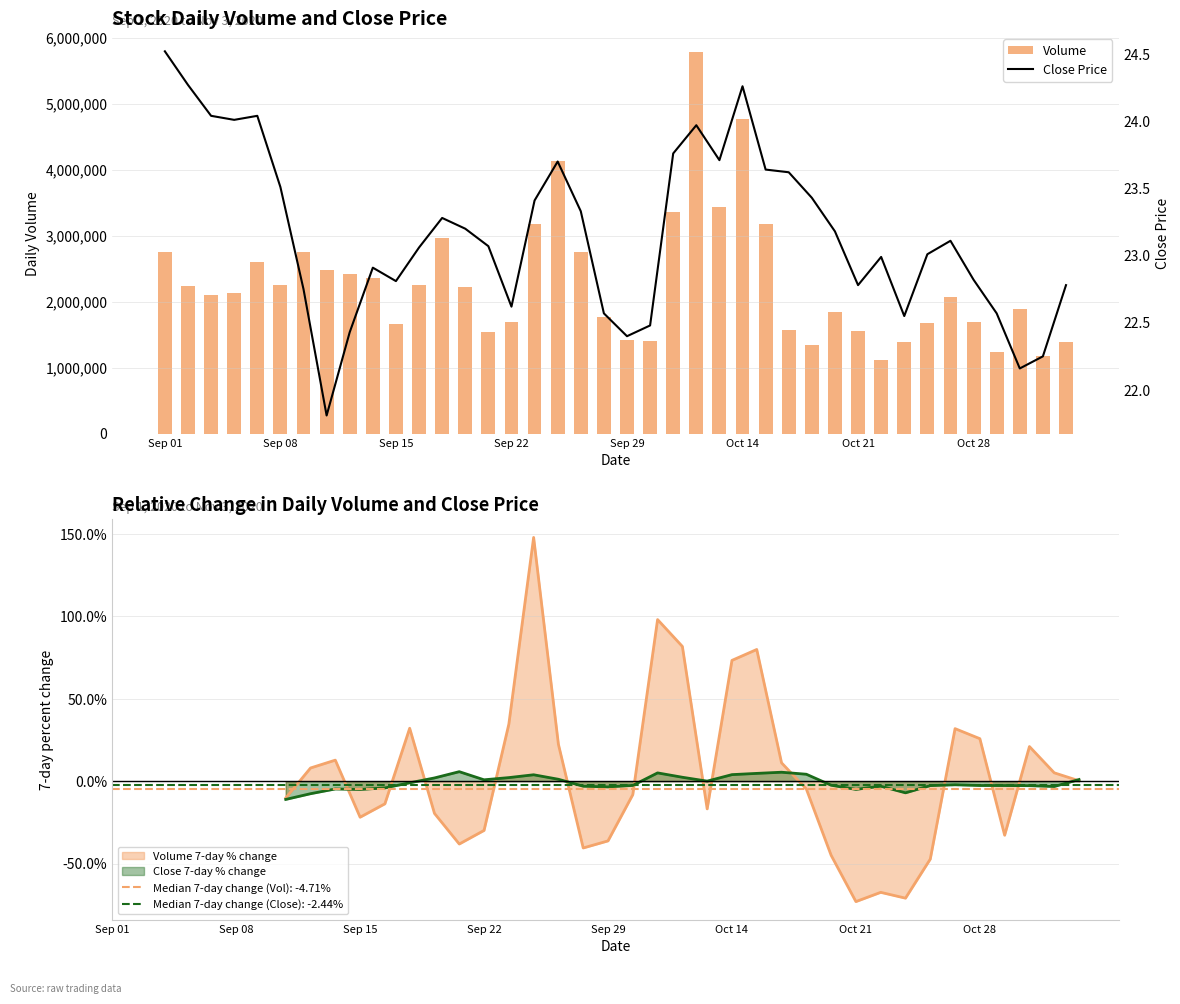

How many groups of bars are there?

40